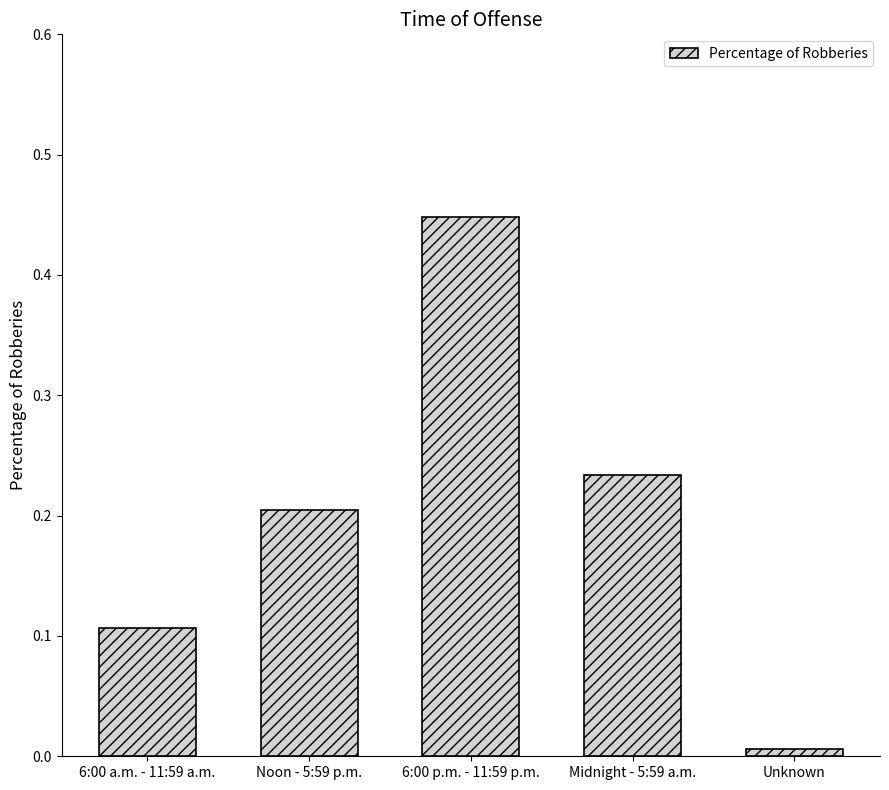

What is the label of the 5th bar from the left?

Unknown